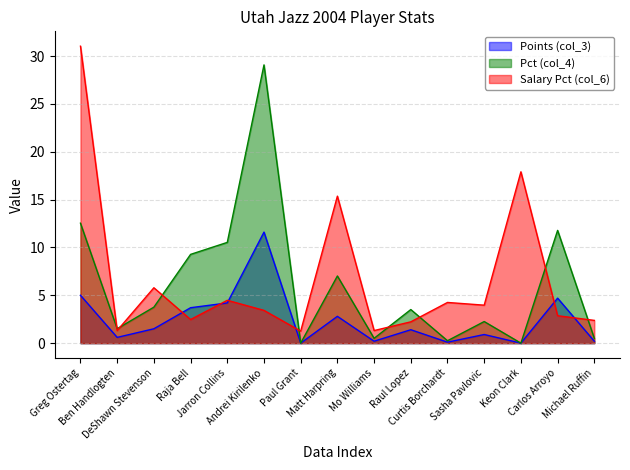

What is the lowest value of the col_6 series?

1.3